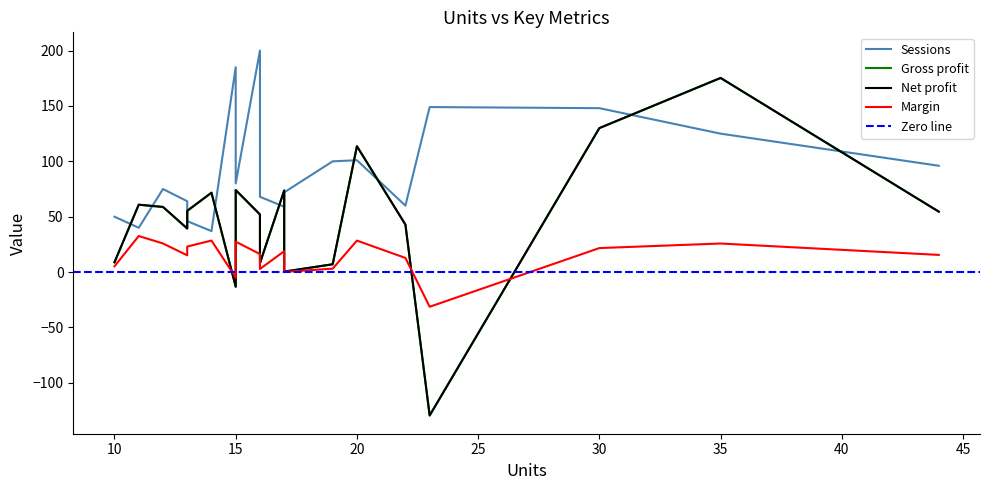

Which series changed the most between 17 and 15?

Sessions